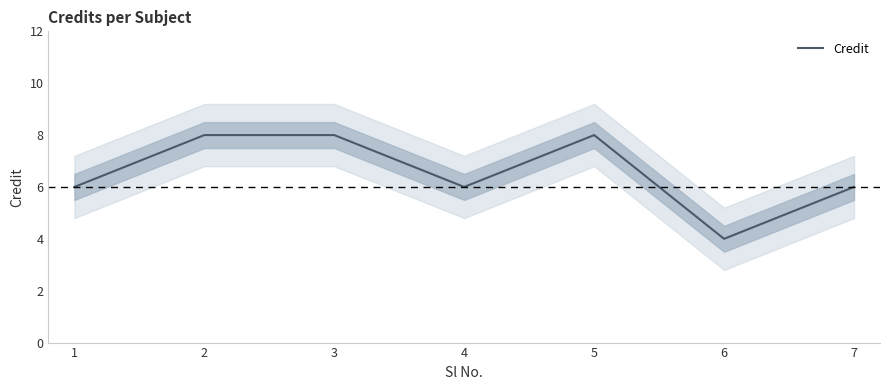

Rank the categories by value from highest to lowest.

2, 3, 5, 1, 4, 7, 6